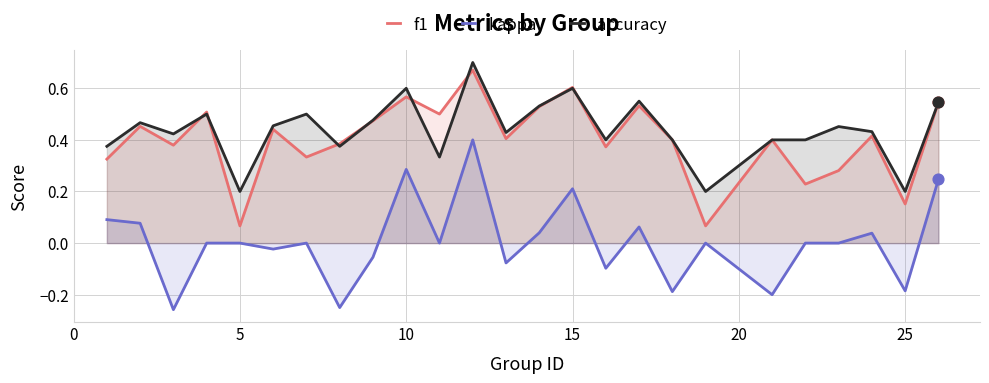

The value of accuracy at 5 is 0.2. True or false?

True